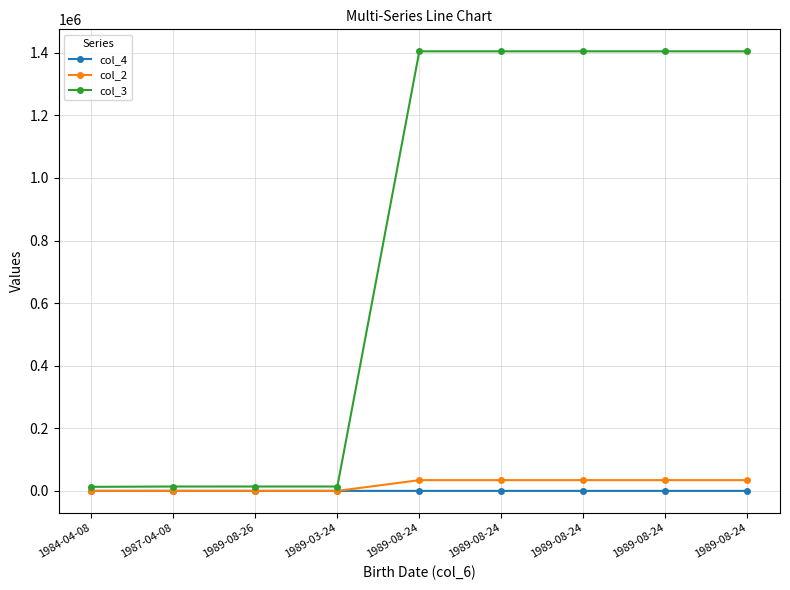

True or false: col_2 and col_3 intersect in this chart.

False